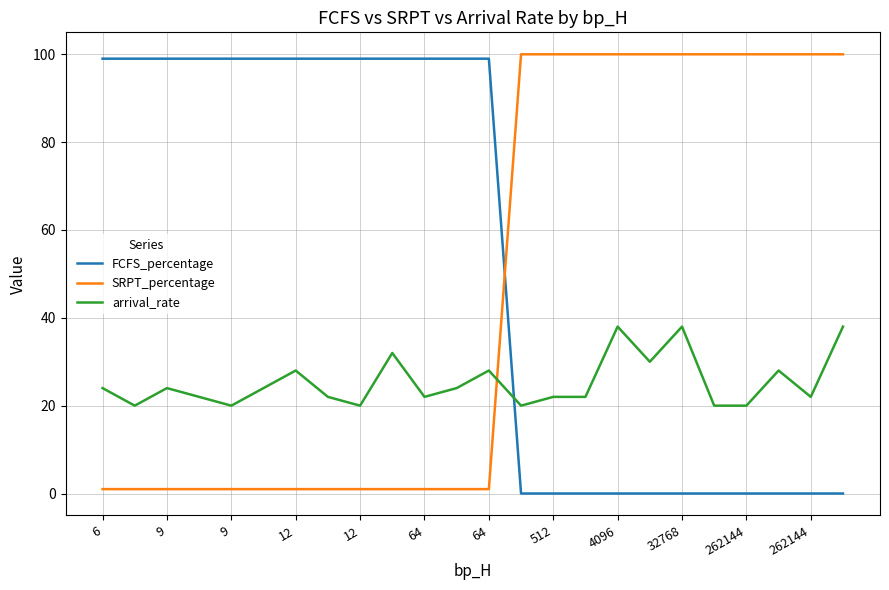

How many lines are shown in the chart?

3